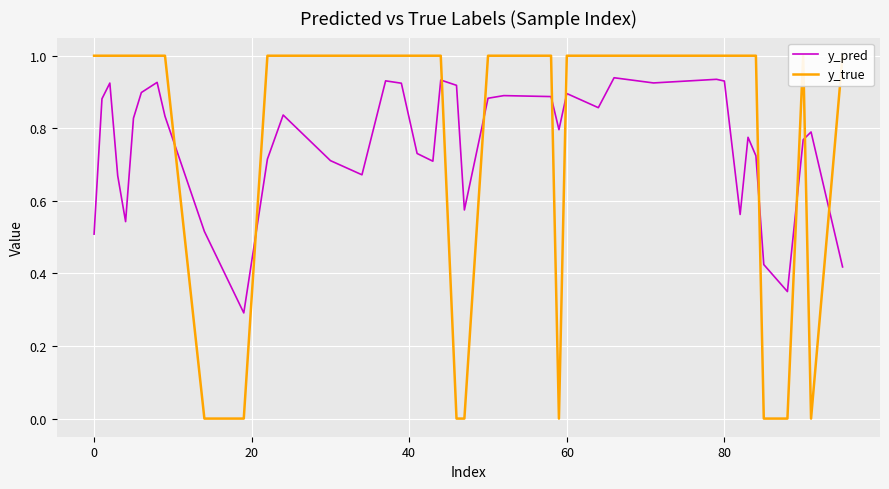

What are all the series names shown in the legend?

y_pred, y_true